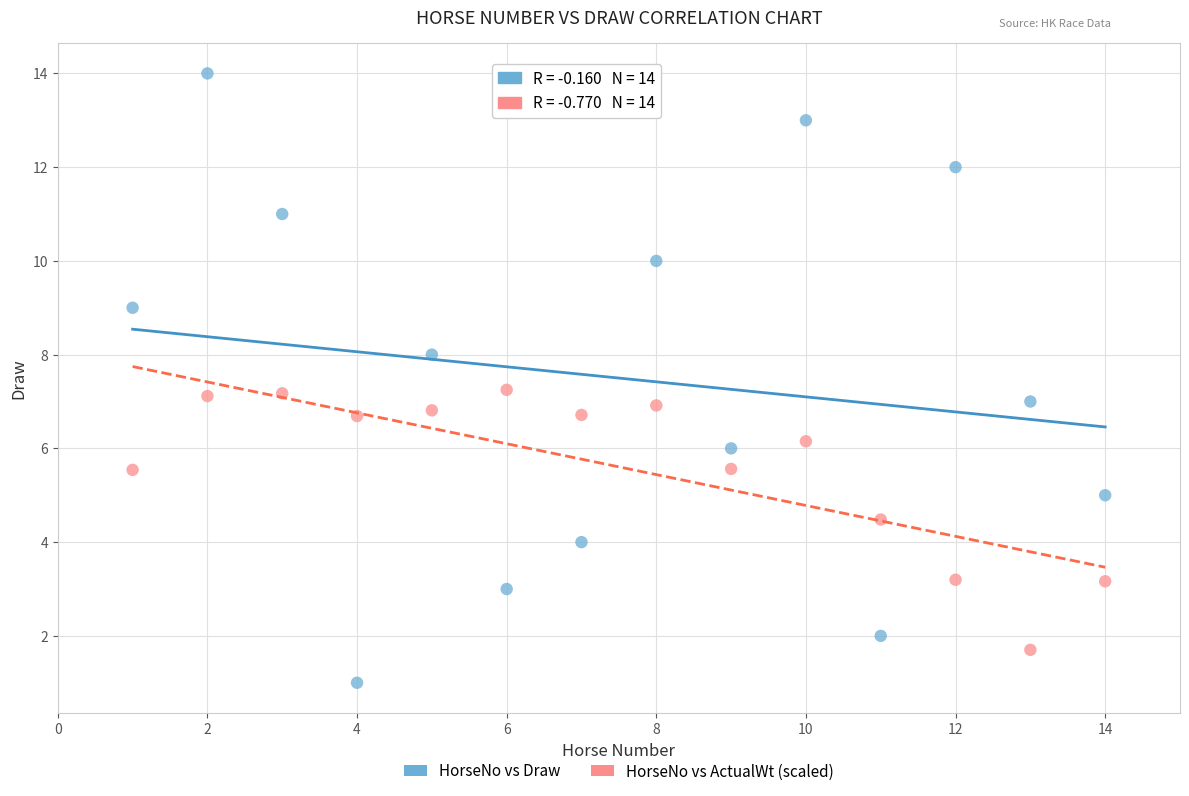

Which series reaches the minimum Y coordinate?

HorseNo vs Draw